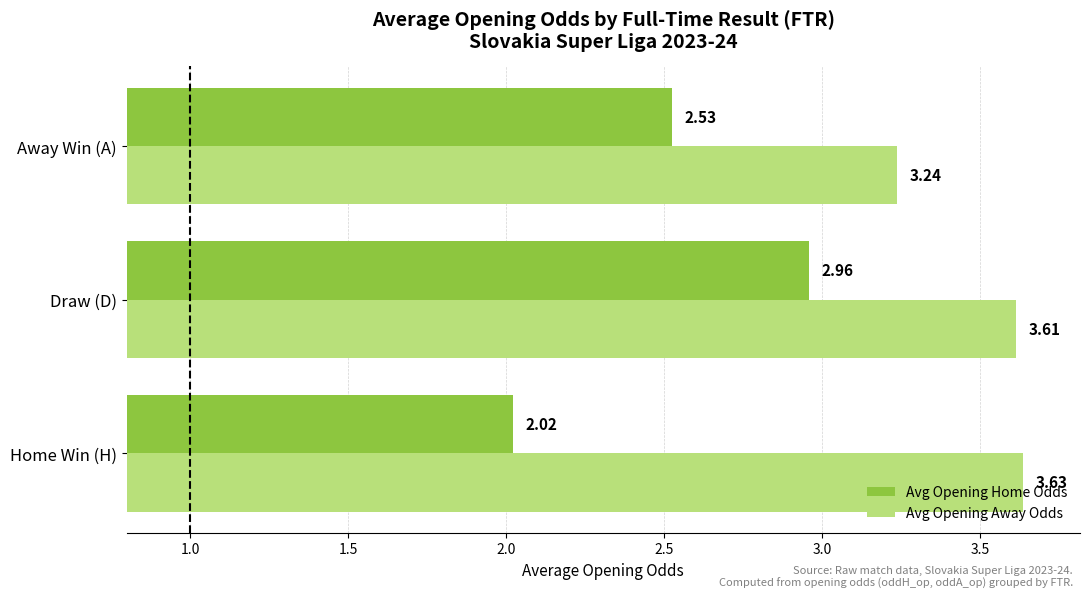

At which category does the chart reach its minimum across all series?

Home Win (H)